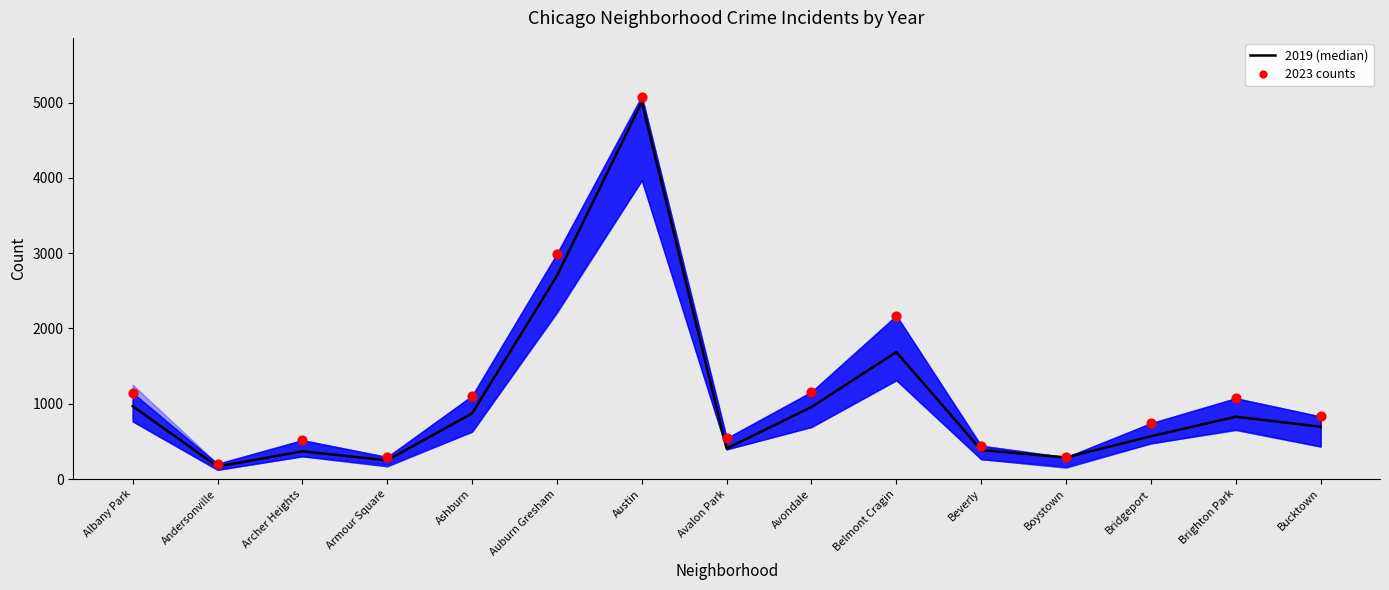

Which series has the largest total across all categories?

2023 counts